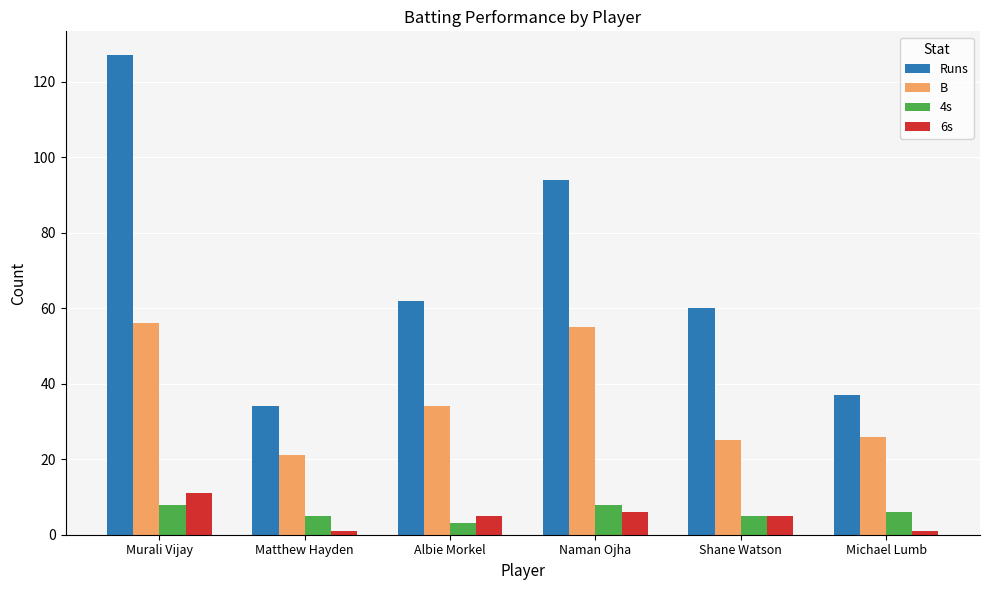

What is the value of the 4s bar at the 6th from the left?

6